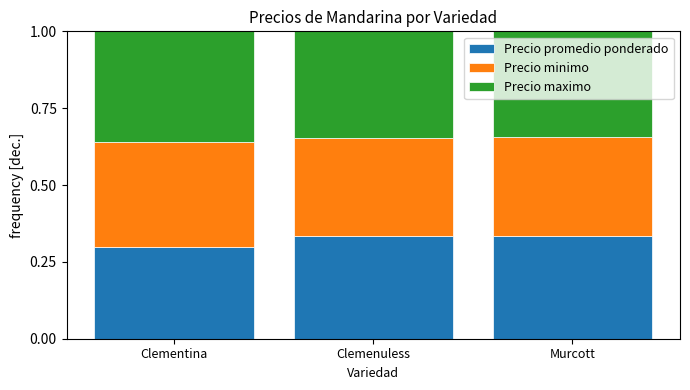

True or false: Precio promedio ponderado has a value of 0.3 at Clemenuless.

True